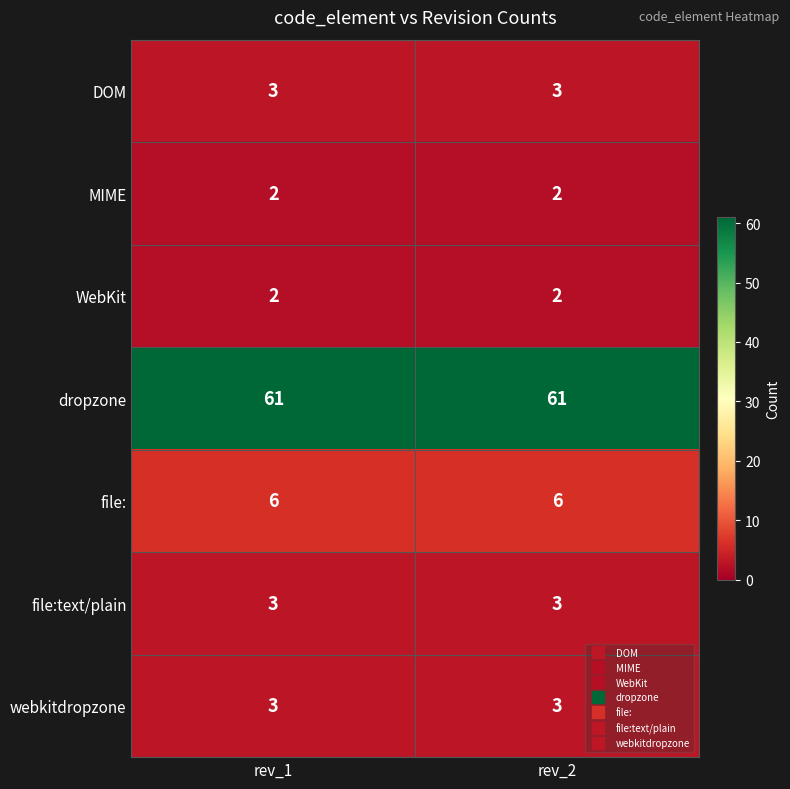

What is the sum of all WebKit values?

4